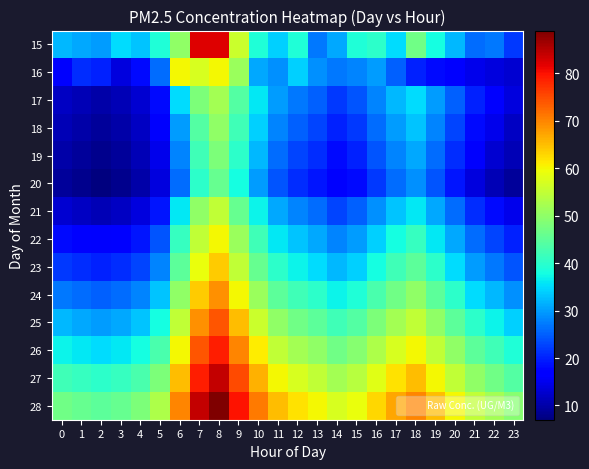

At how many categories does at least one series exceed 65?

7